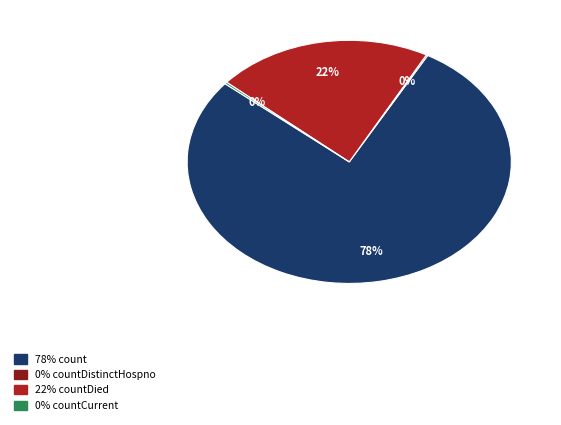

To the nearest percent, what is the average slice percentage?

25%